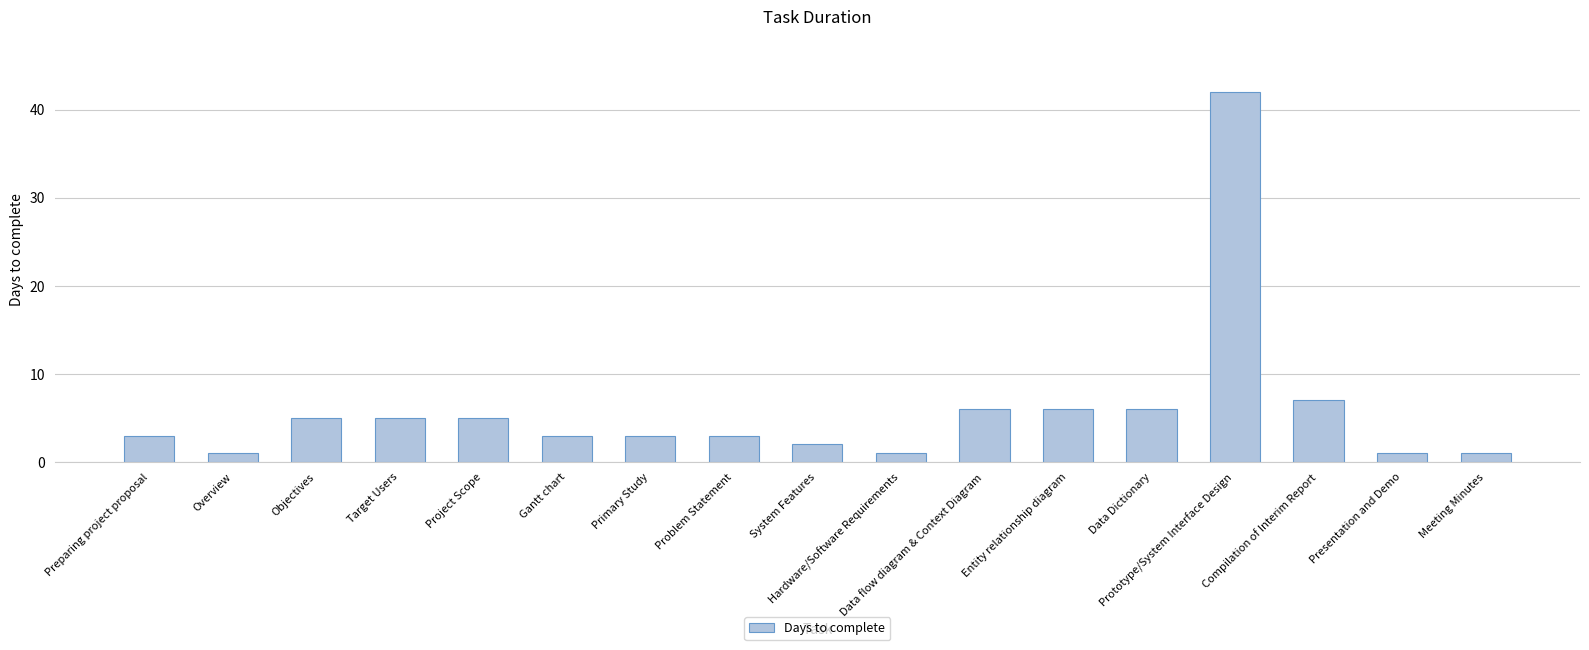

At which label is the value closest to 21?

Compilation of Interim Report